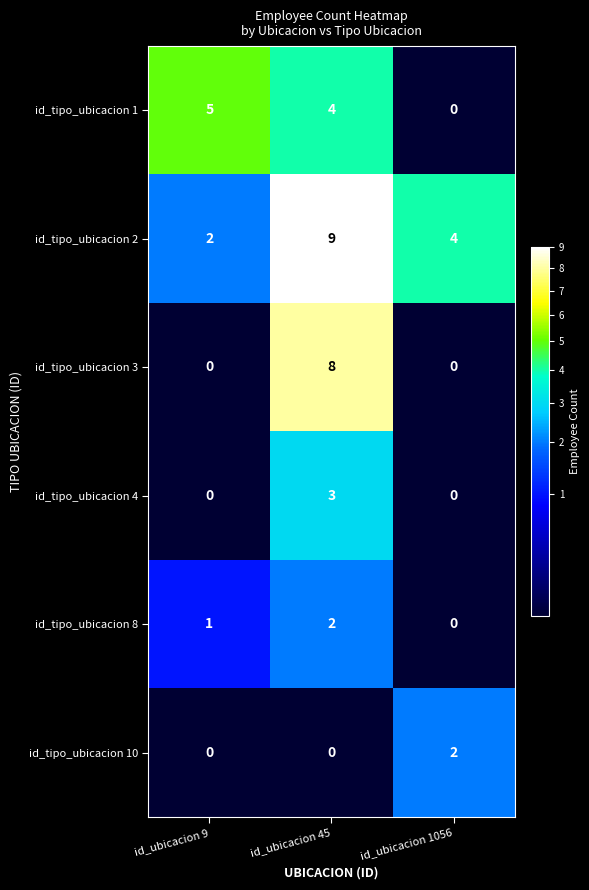

Rank the categories by id_tipo_ubicacion 8 value from lowest to highest.

id_ubicacion 1056, id_ubicacion 9, id_ubicacion 45